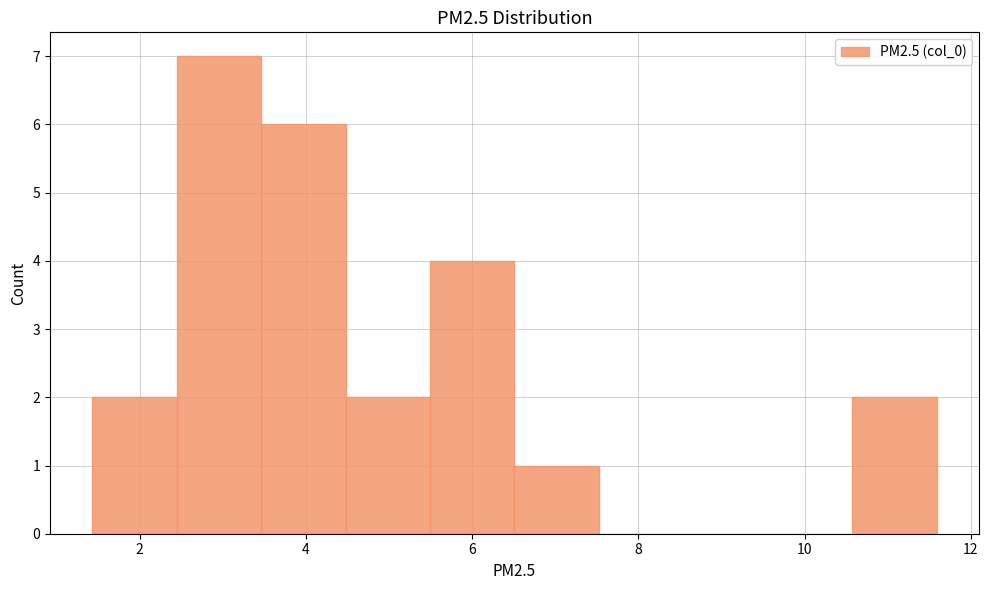

Reading left to right, list every bar in this chart as the range it spans on the x-axis followed by its height. Neither the bar edges nor the heights are printed on the chart, so give them approximately, as read against the axes.

1.4 to 2.4: 2
2.4 to 3.4: 7
3.4 to 4.4: 6
4.4 to 5.4: 2
5.4 to 6.6: 4
6.6 to 7.6: 1
7.6 to 8.6: 0
8.6 to 9.6: 0
9.6 to 10.6: 0
10.6 to 11.6: 2